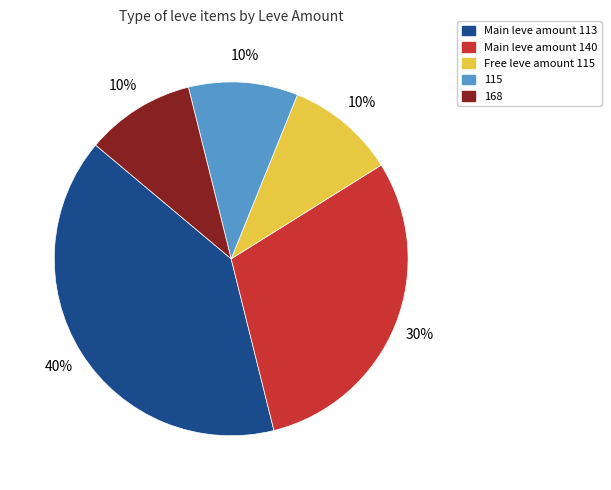

To the nearest percent, what is the difference between the largest and smallest slice percentages?

30%